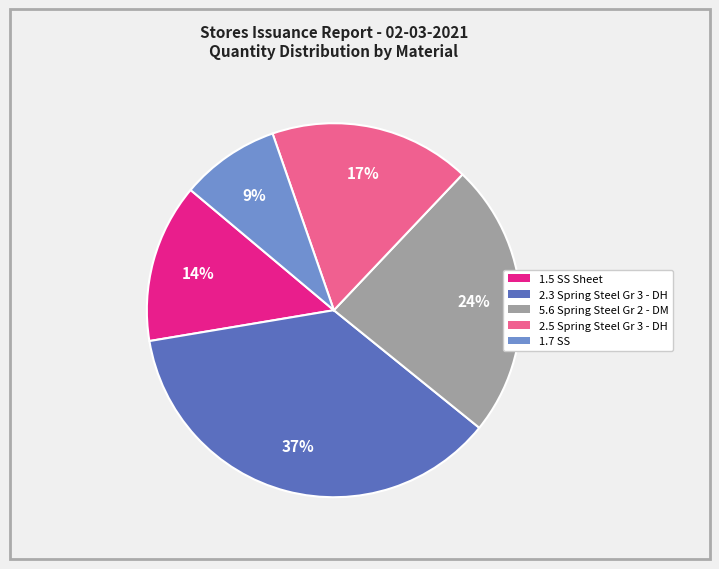

To the nearest percent, what is the combined percentage of 1.5 SS Sheet and 5.6 Spring Steel Gr 2 - DM?

38%